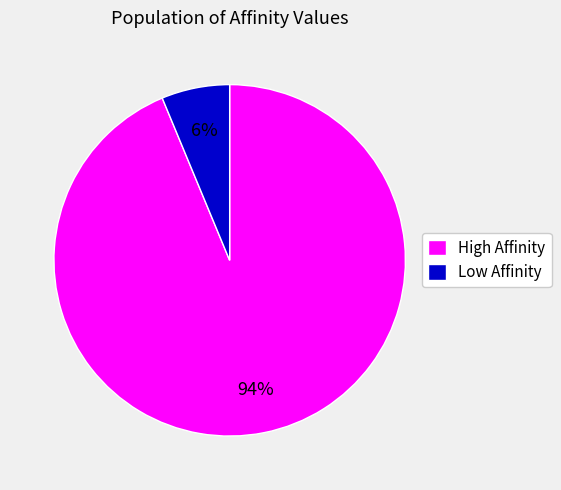

To the nearest percent, what portion does High Affinity represent?

94%